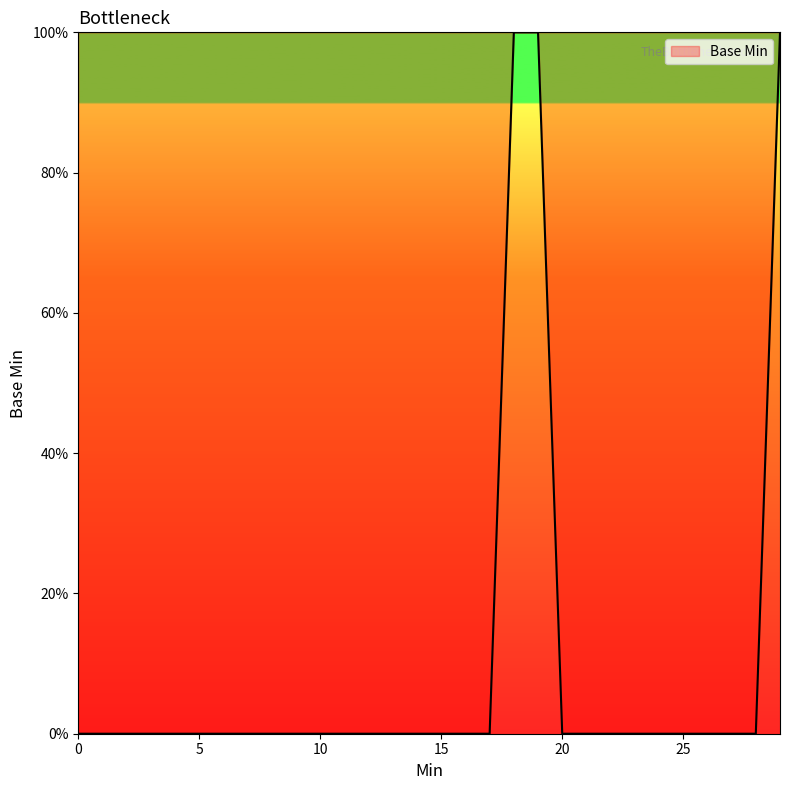

How many series are shown in this chart?

1